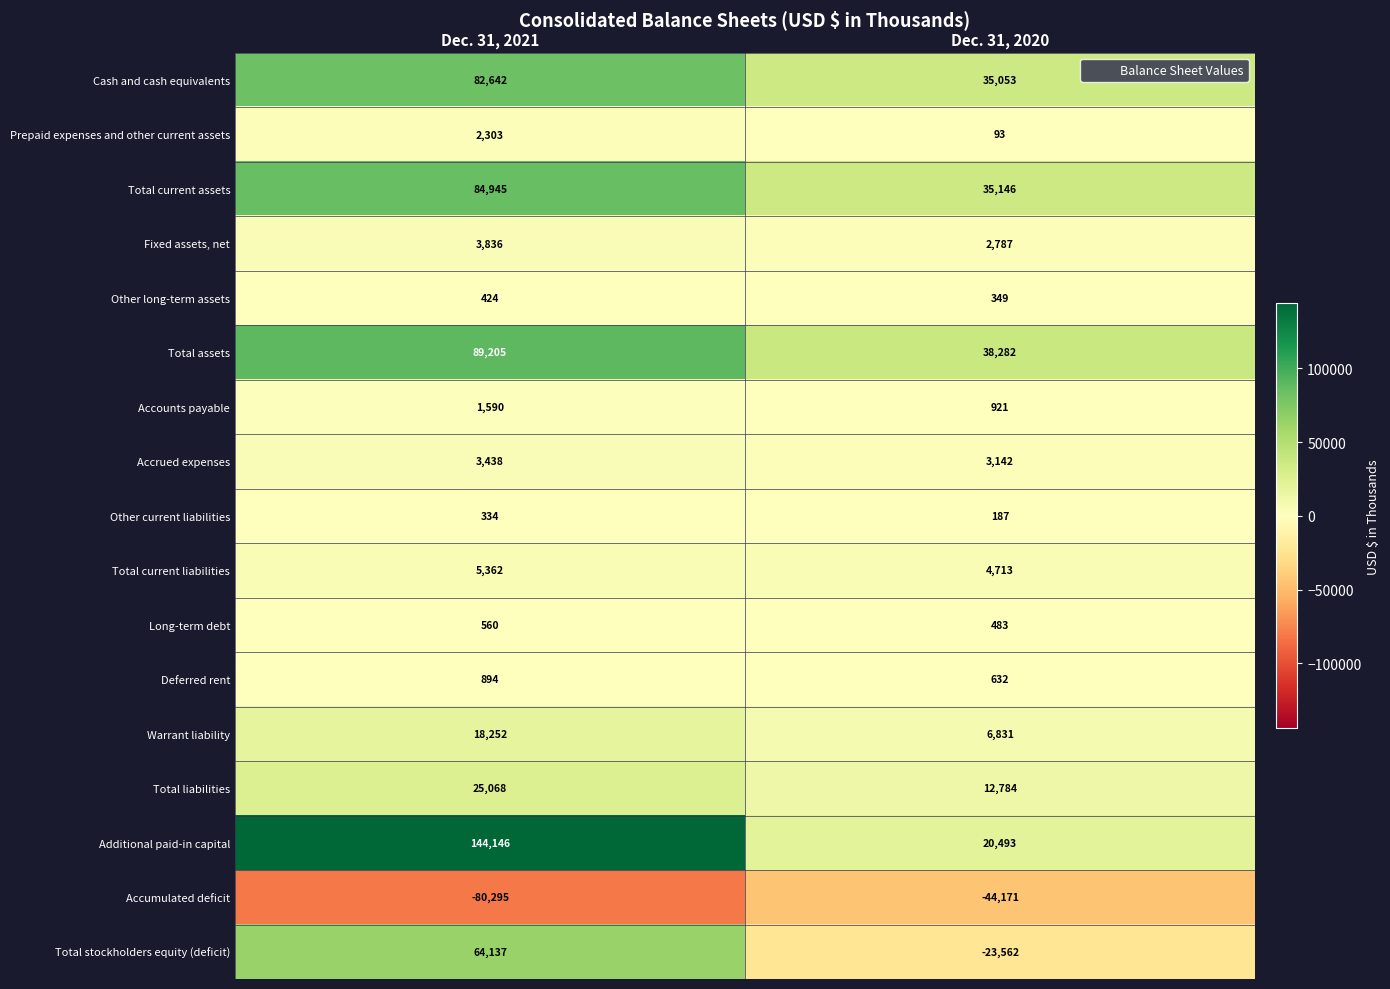

The Accumulated deficit series shows -112749 at Dec. 31, 2021. True or false?

False